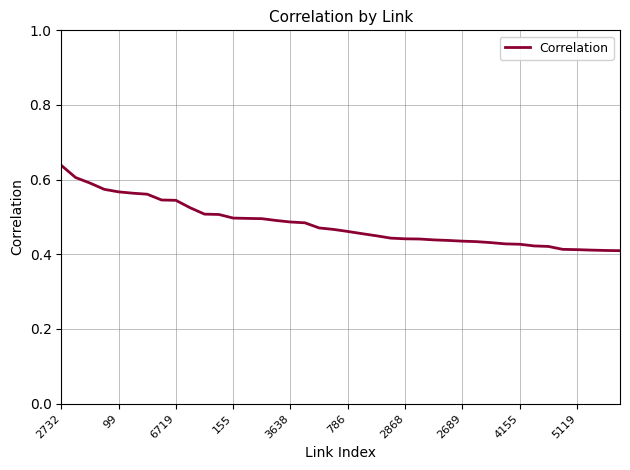

How many lines are shown in the chart?

1